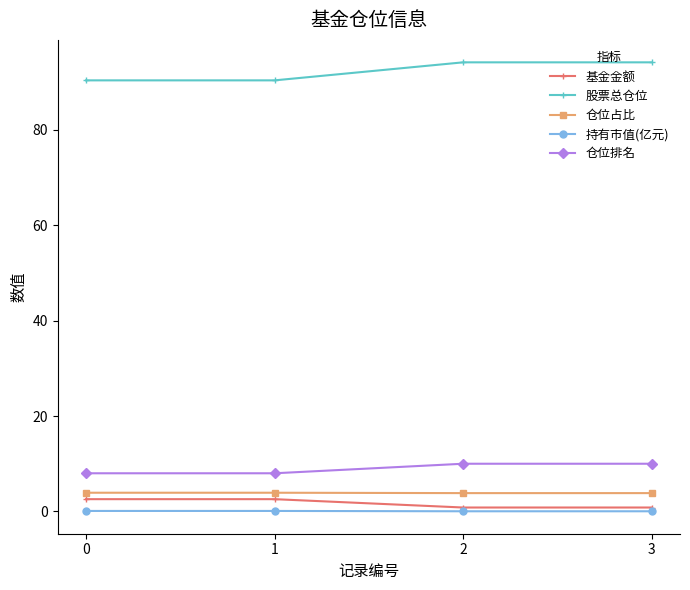

The value of 基金金额 at 1 is 2.6. True or false?

True